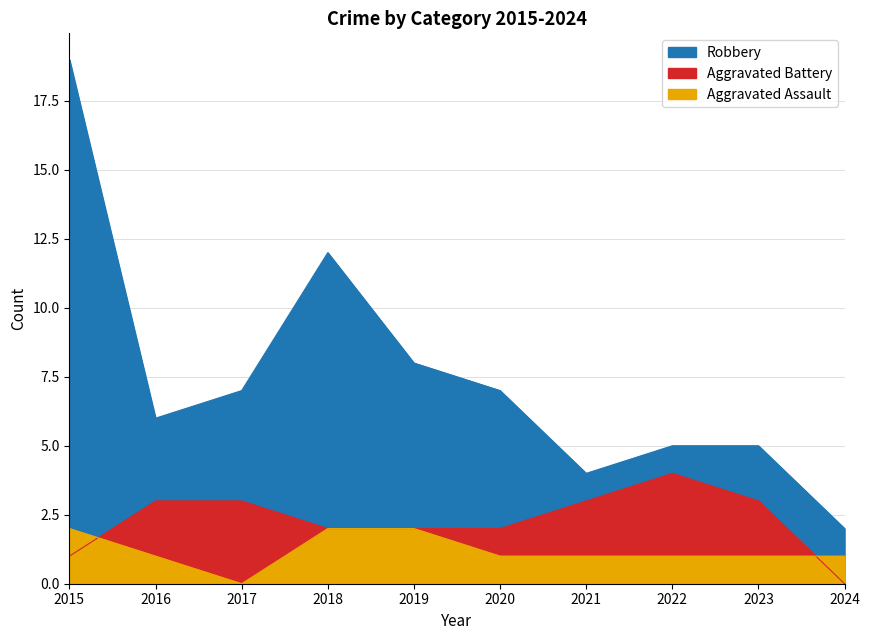

Reading right to left, transcribe all the data shown in this chart.

Robbery: 2	5	5	4	7	8	12	7	6	19
Aggravated Battery: 0	3	4	3	2	2	2	3	3	1
Aggravated Assault: 1	1	1	1	1	2	2	0	1	2